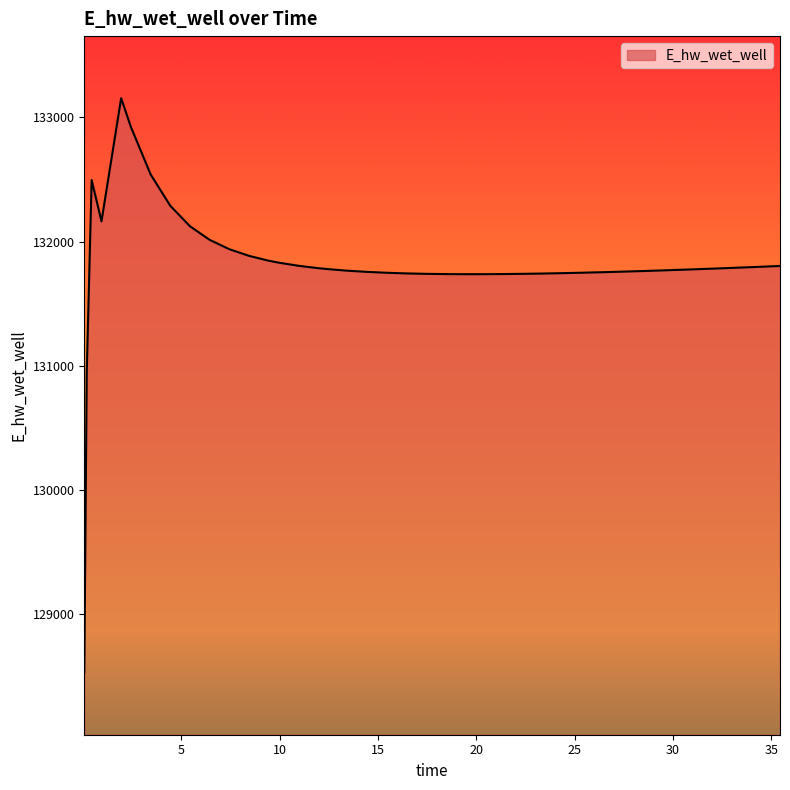

What is the minimum value shown in the chart?

128529.4